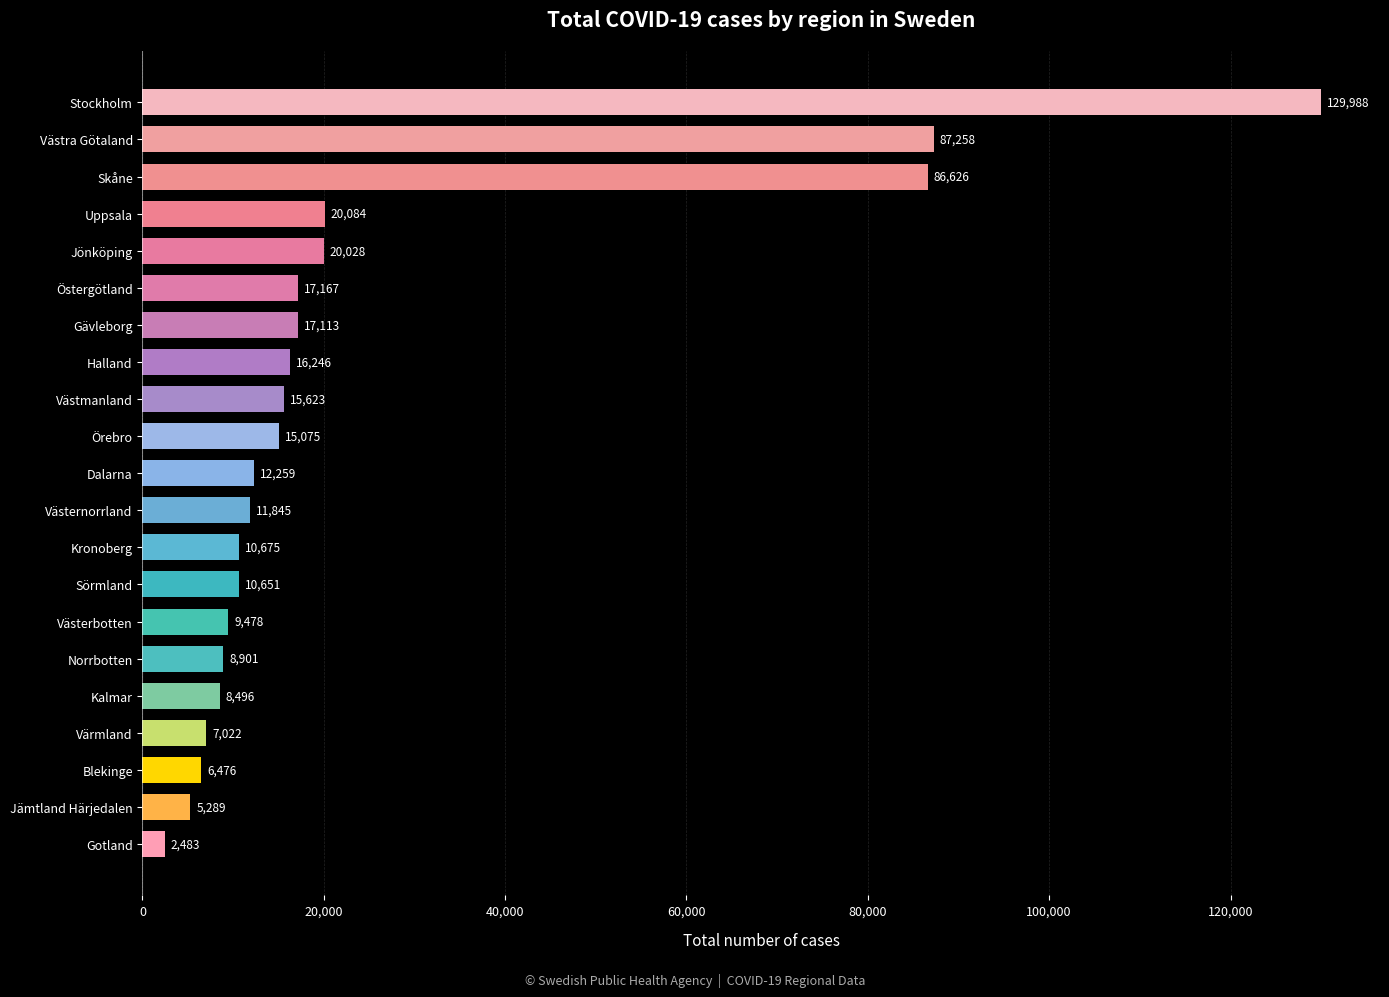

Reading bottom to top, what are all the values shown in this chart?

Gotland=2483	Jämtland Härjedalen=5289	Blekinge=6476	Värmland=7022	Kalmar=8496	Norrbotten=8901	Västerbotten=9478	Sörmland=10651	Kronoberg=10675	Västernorrland=11845	Dalarna=12259	Örebro=15075	Västmanland=15623	Halland=16246	Gävleborg=17113	Östergötland=17167	Jönköping=20028	Uppsala=20084	Skåne=86626	Västra Götaland=87258	Stockholm=129988